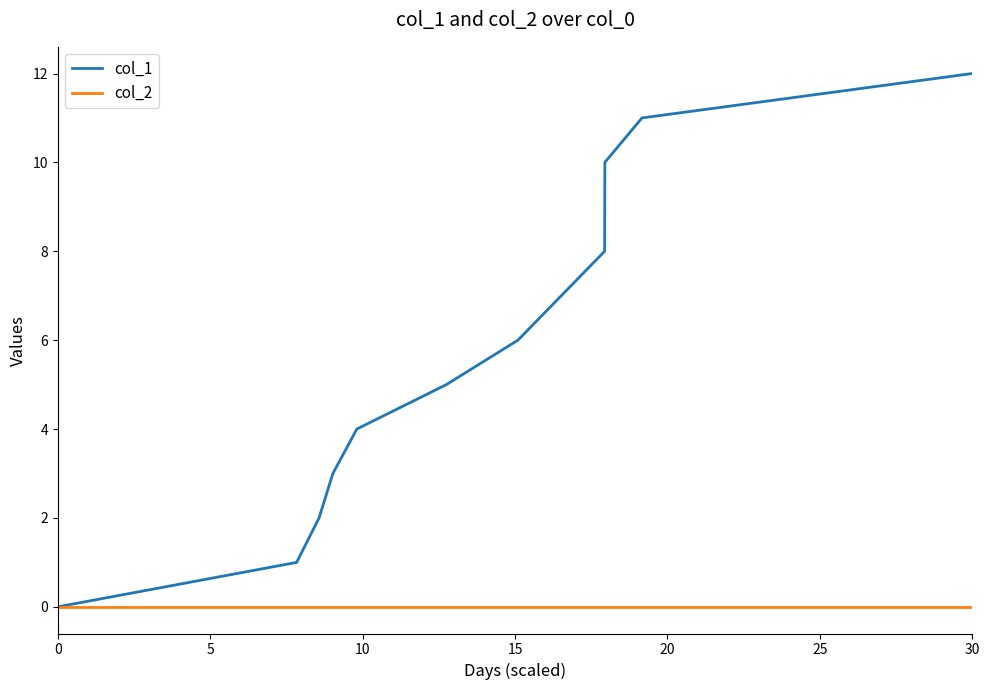

True or false: col_1 has more than 2 interior local peaks.

False